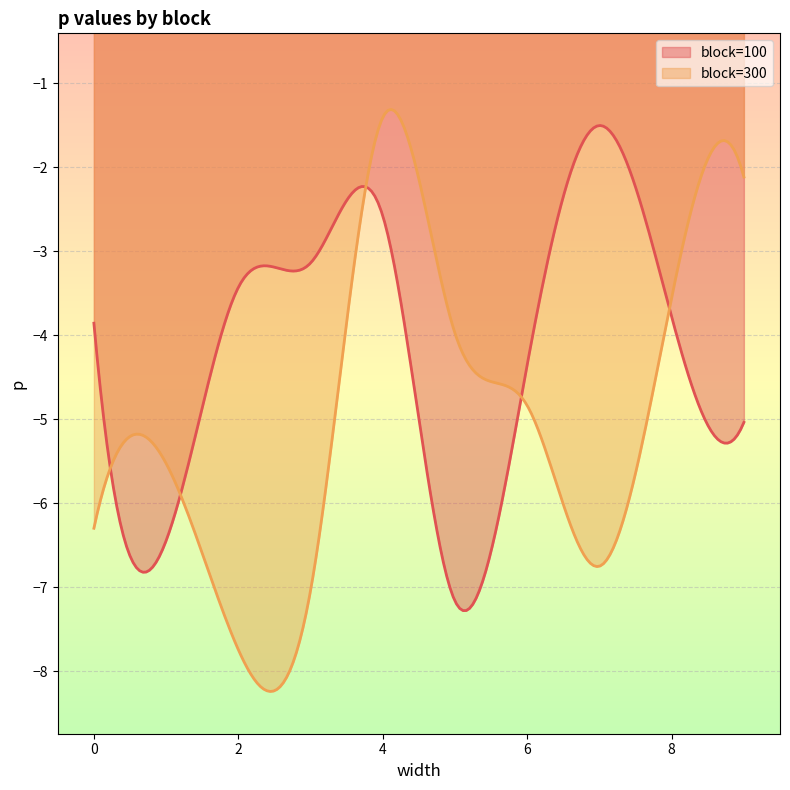

What is the value of the block=300 point at the 1st from the left?

-6.3